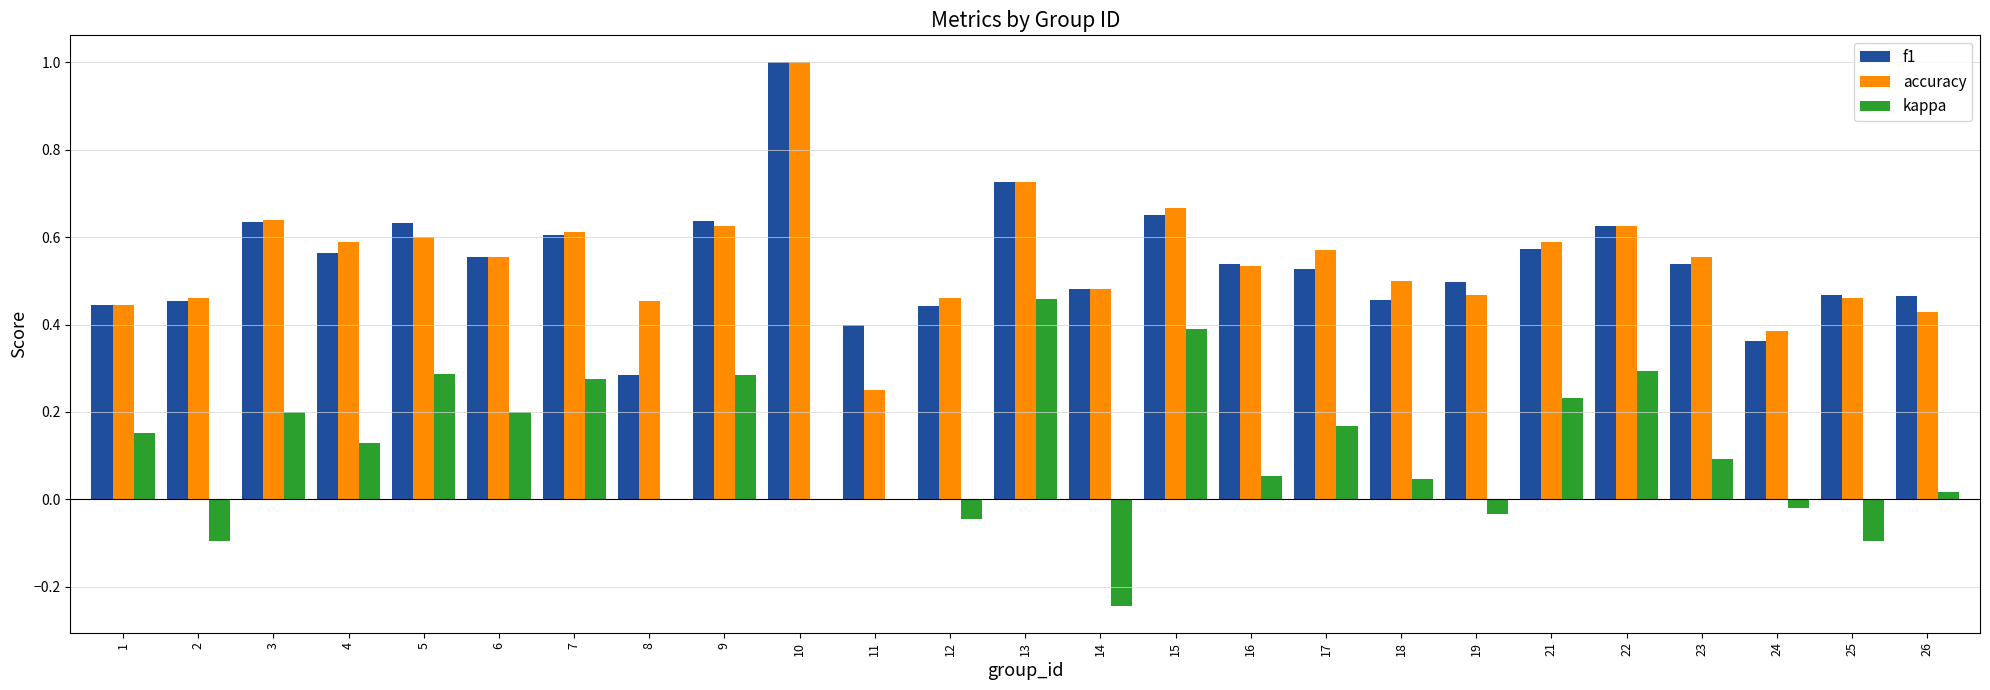

What is the sum of all accuracy values?

13.7